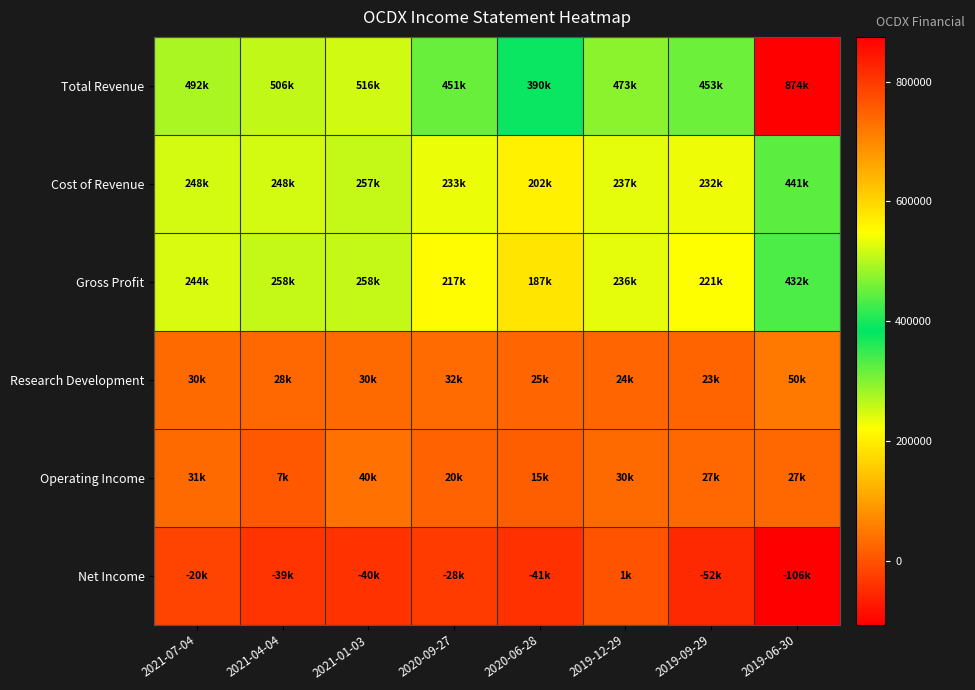

Reading right to left, what are all the values shown in this chart?

Total Revenue: 2019-06-30=874600	2019-09-29=453200	2019-12-29=473700	2020-06-28=390500	2020-09-27=451100	2021-01-03=516600	2021-04-04=506800	2021-07-04=492500
Cost of Revenue: 2019-06-30=441700	2019-09-29=232000	2019-12-29=237000	2020-06-28=202900	2020-09-27=233800	2021-01-03=257800	2021-04-04=248200	2021-07-04=248100
Gross Profit: 2019-06-30=432900	2019-09-29=221200	2019-12-29=236700	2020-06-28=187600	2020-09-27=217300	2021-01-03=258800	2021-04-04=258600	2021-07-04=244400
Research Development: 2019-06-30=50400	2019-09-29=23300	2019-12-29=24300	2020-06-28=25800	2020-09-27=32700	2021-01-03=30800	2021-04-04=28900	2021-07-04=30400
Operating Income: 2019-06-30=27700	2019-09-29=27500	2019-12-29=30300	2020-06-28=15300	2020-09-27=20700	2021-01-03=40400	2021-04-04=7100	2021-07-04=31300
Net Income: 2019-06-30=-106400	2019-09-29=-52100	2019-12-29=1600	2020-06-28=-41300	2020-09-27=-28500	2021-01-03=-40900	2021-04-04=-39100	2021-07-04=-20000